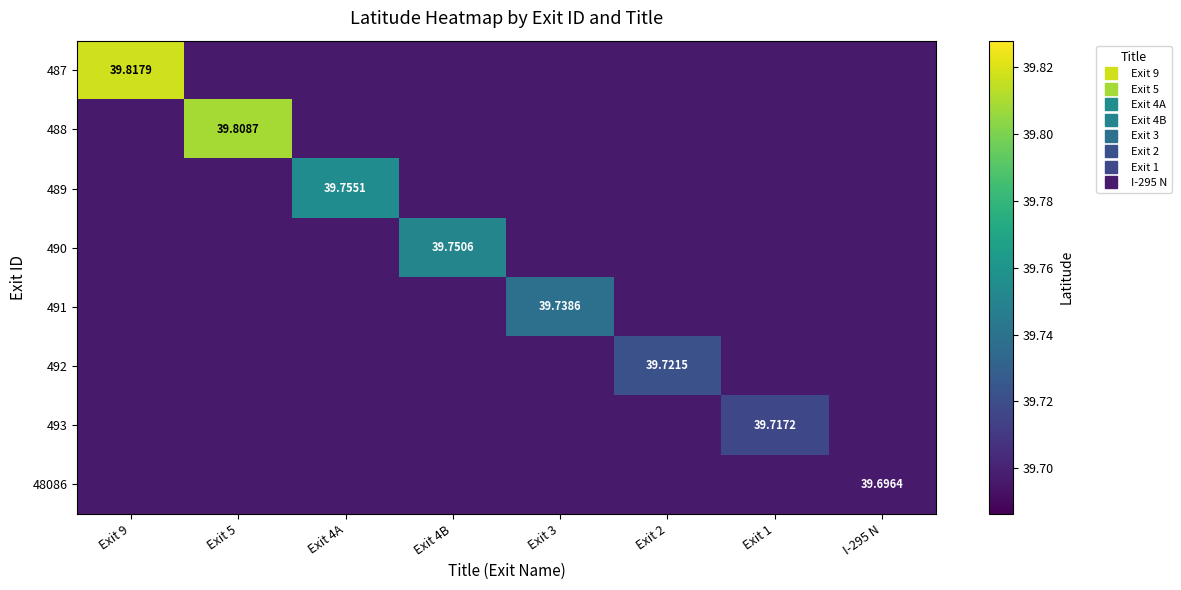

What is the highest value of the 489 series?

39.8